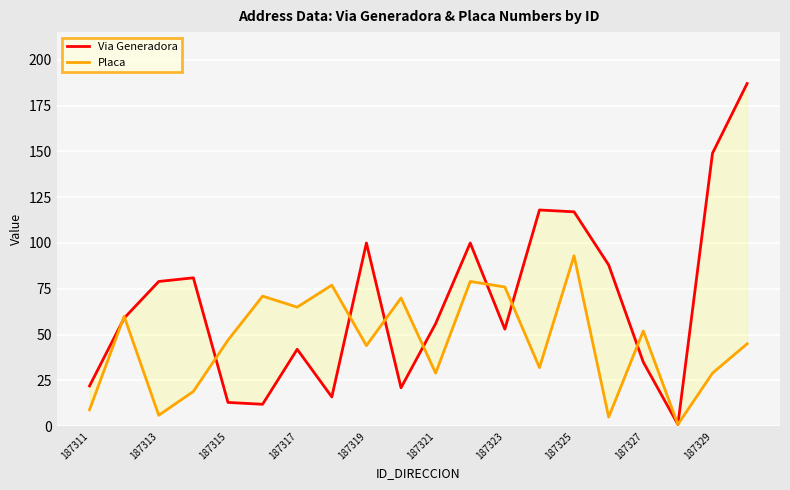

What is the difference between the Via Generadora values at 187329 and 187325?

32